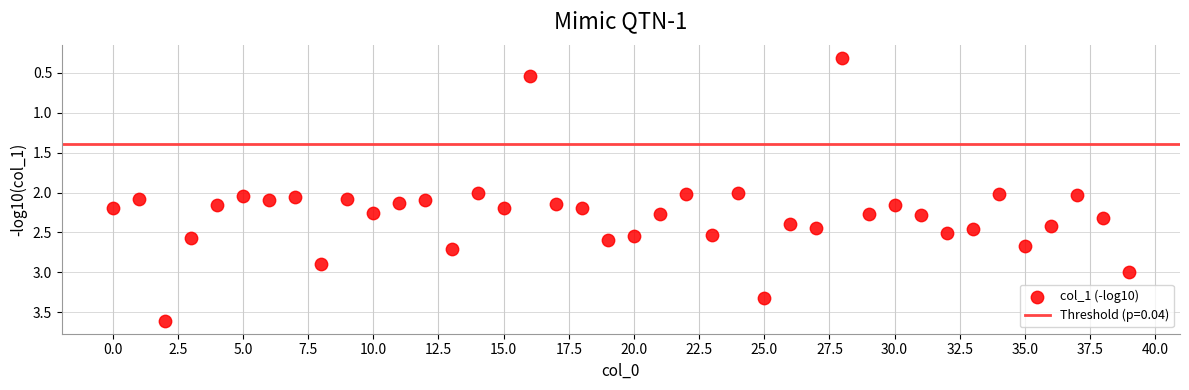

What is the range of Y values (max minus min)?

3.3